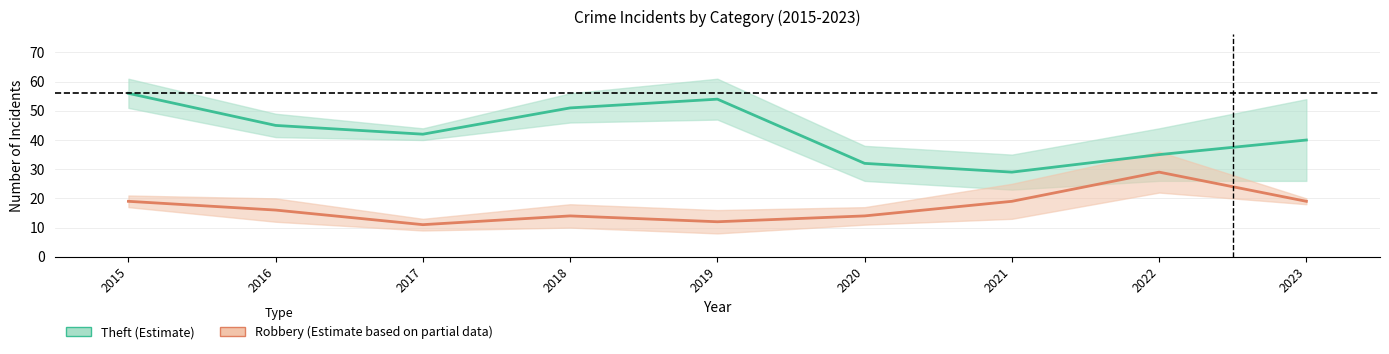

The Theft (Estimate) series shows 42 at 2017. True or false?

True